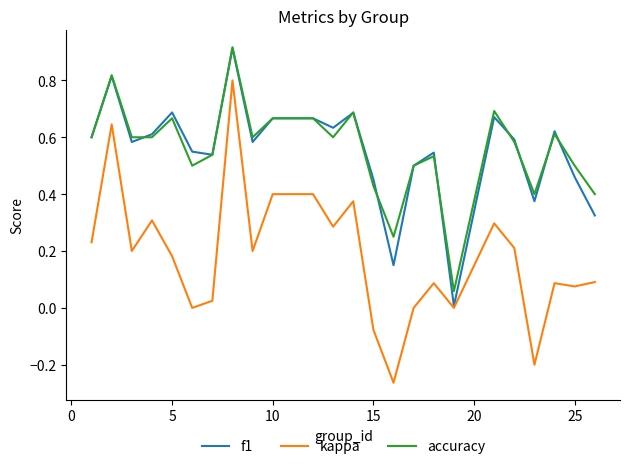

True or false: kappa and accuracy cross at least once.

False